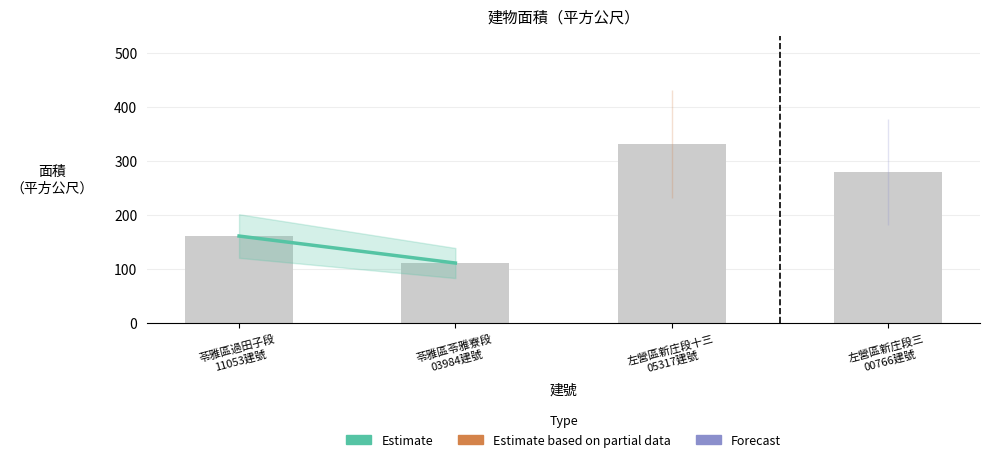

What is the label of the 1st bar from the left?

苓雅區過田子段
11053建號